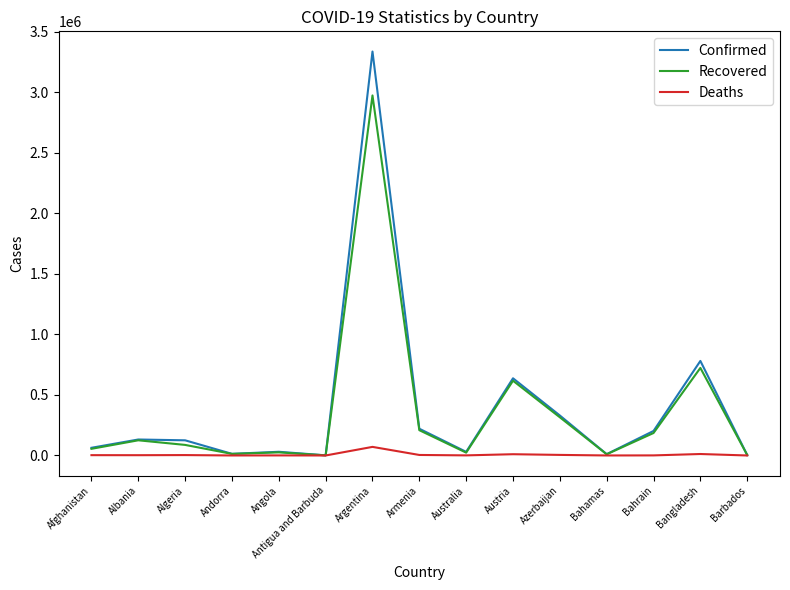

Rank the series by their maximum value, from lowest to highest.

Deaths, Recovered, Confirmed